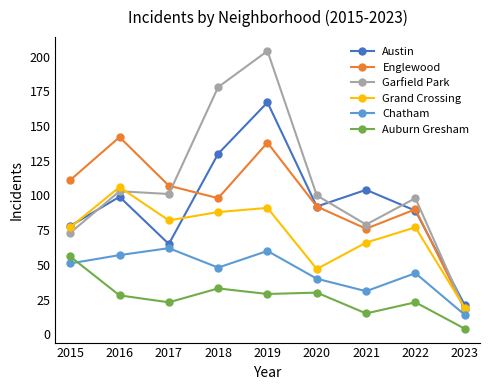

What is the average value of the Grand Crossing series?

73